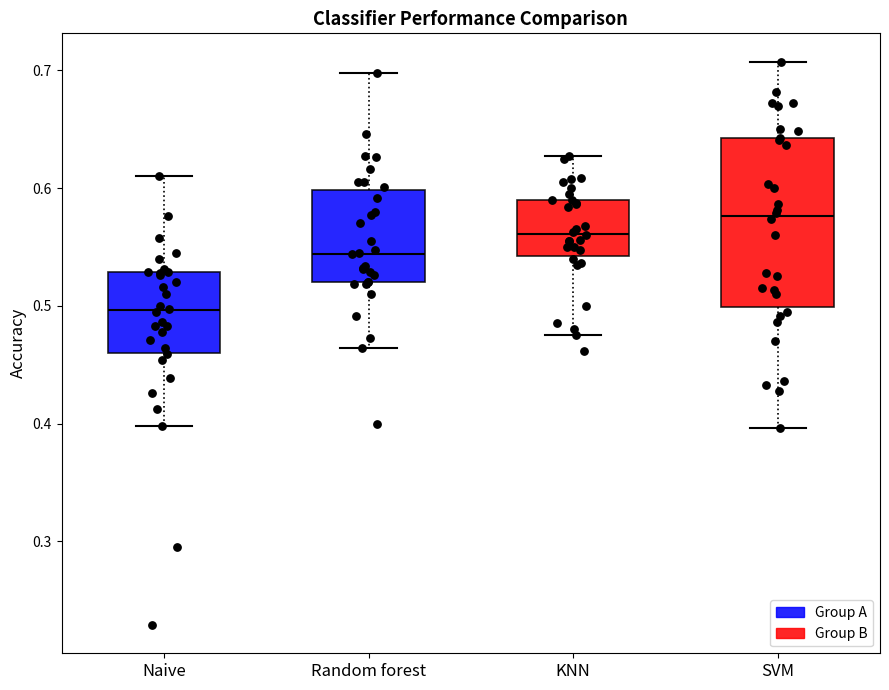

Which box is the tallest, from its lower edge to its upper edge?

SVM